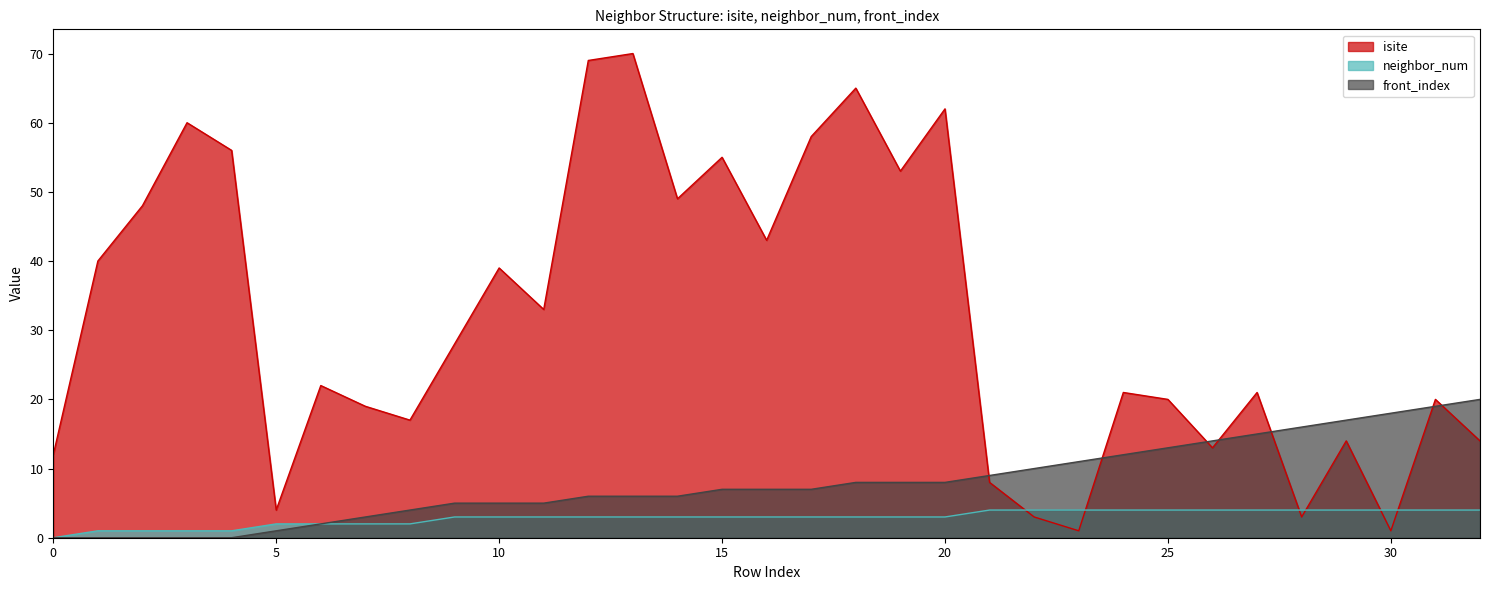

List the labels in order of neighbor_num value, largest first.

21, 22, 23, 24, 25, 26, 27, 28, 29, 30, 31, 32, 9, 10, 11, 12, 13, 14, 15, 16, 17, 18, 19, 20, 5, 6, 7, 8, 1, 2, 3, 4, 0